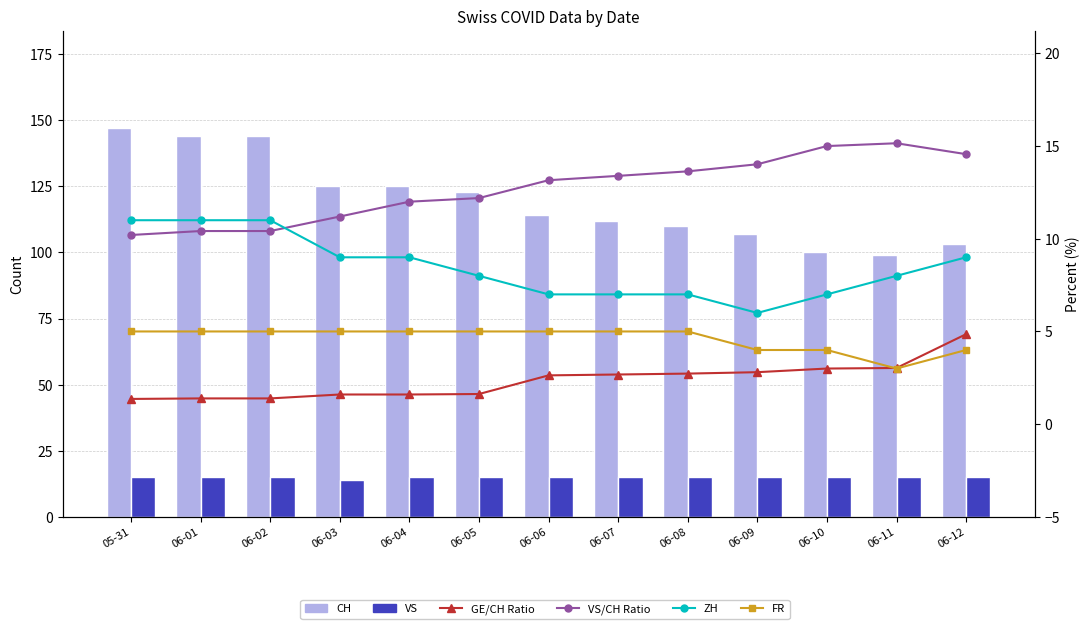

What is the sum of the FR values at 06-04 and 06-08?

10.0